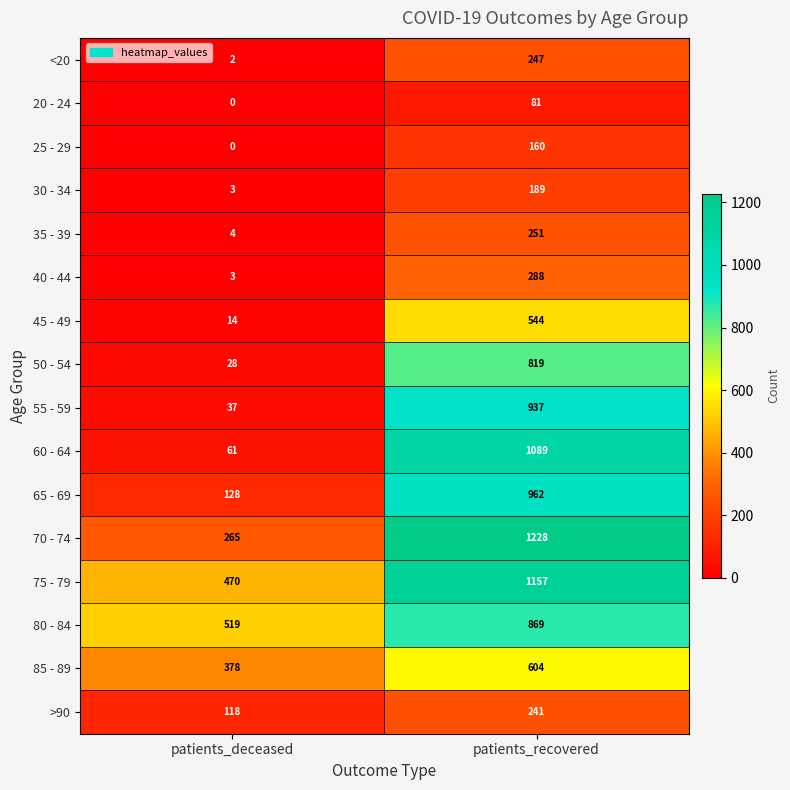

What is the maximum value for 75 - 79?

1157